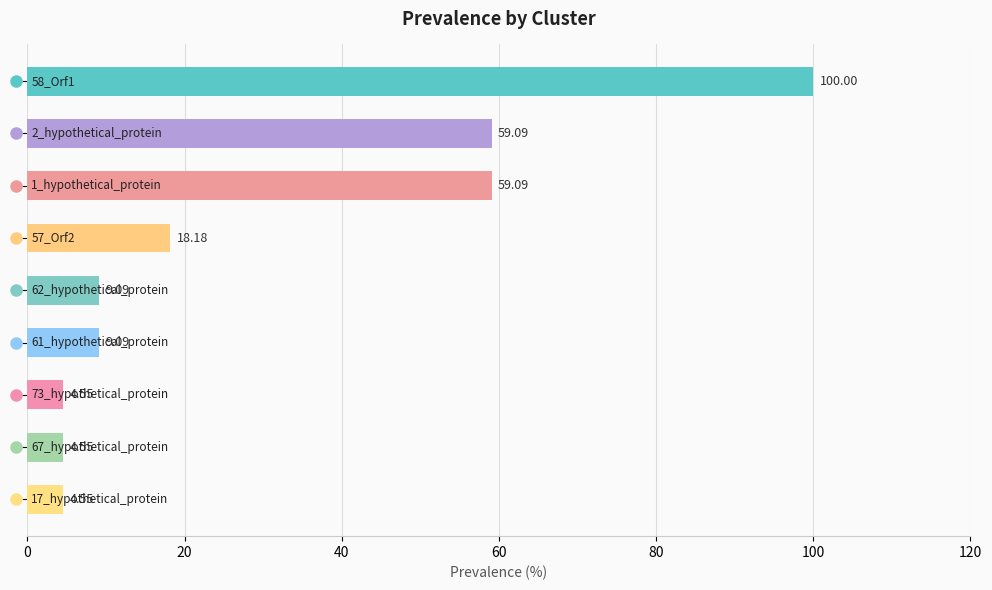

What is the average value?

29.8